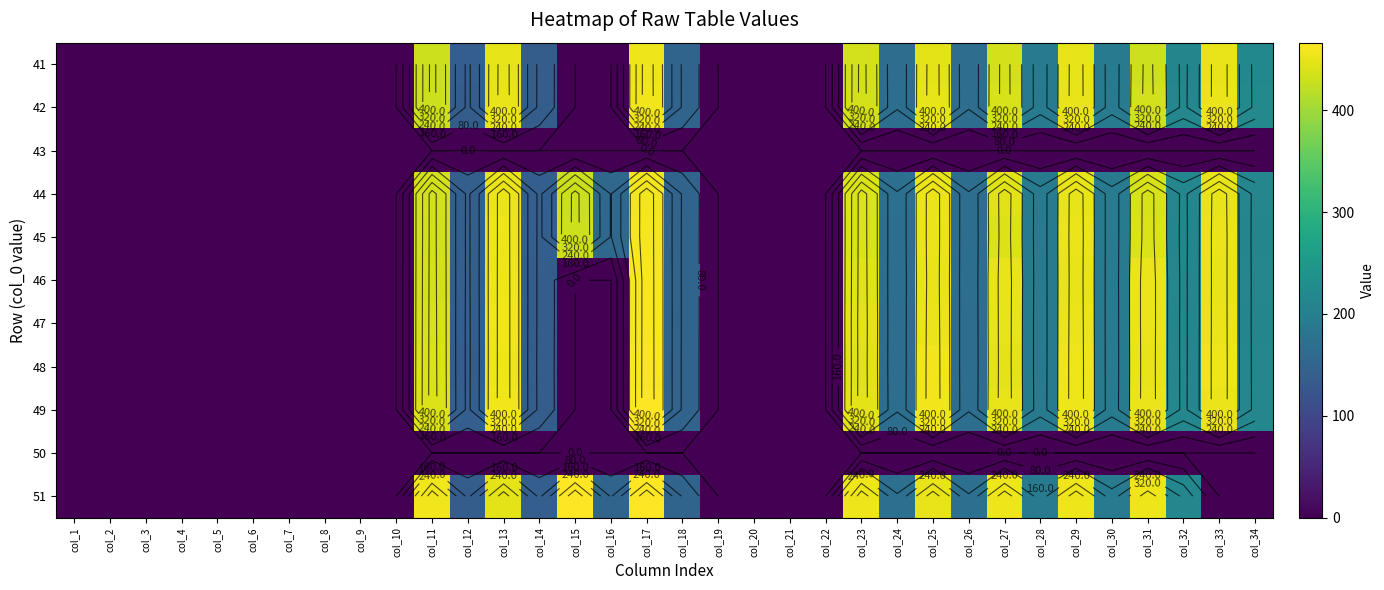

How many series are shown in this chart?

11